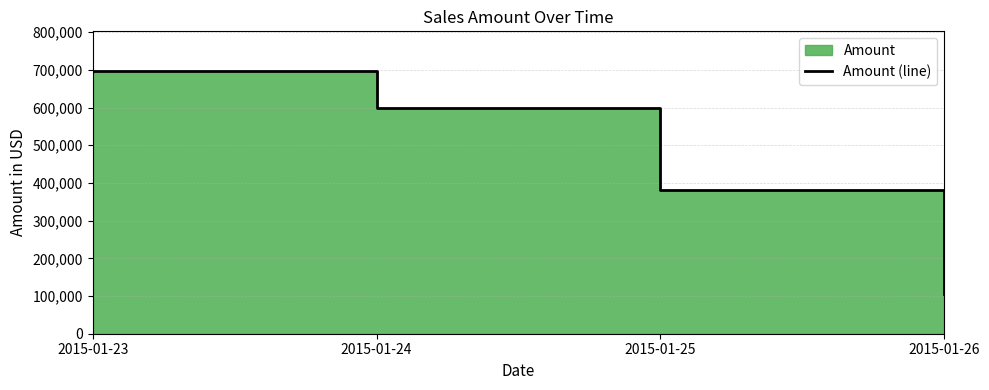

What is the change in value from 2015-01-25 to 2015-01-26?

-273500